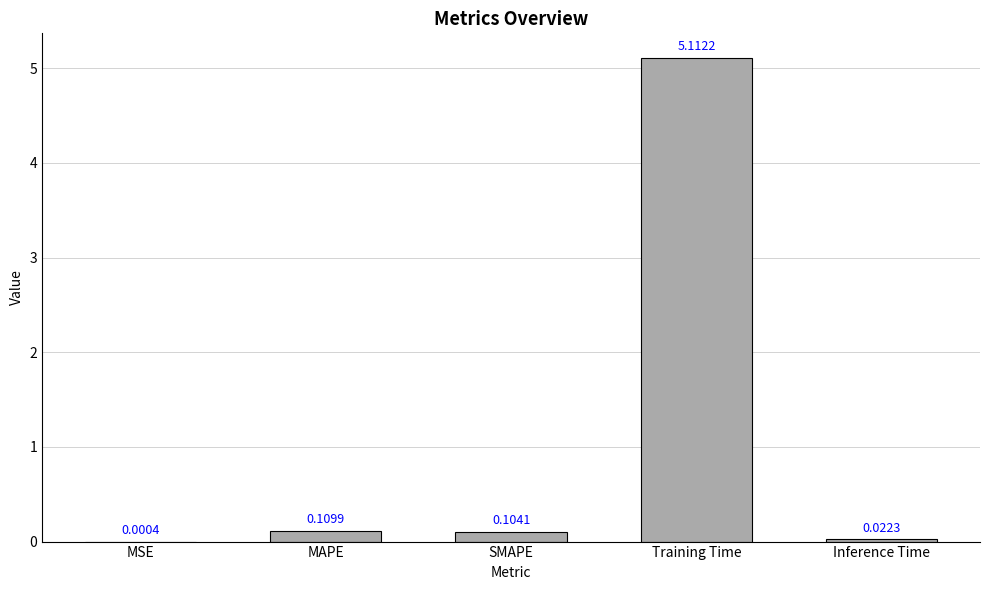

Between Inference Time and SMAPE, which is larger?

SMAPE